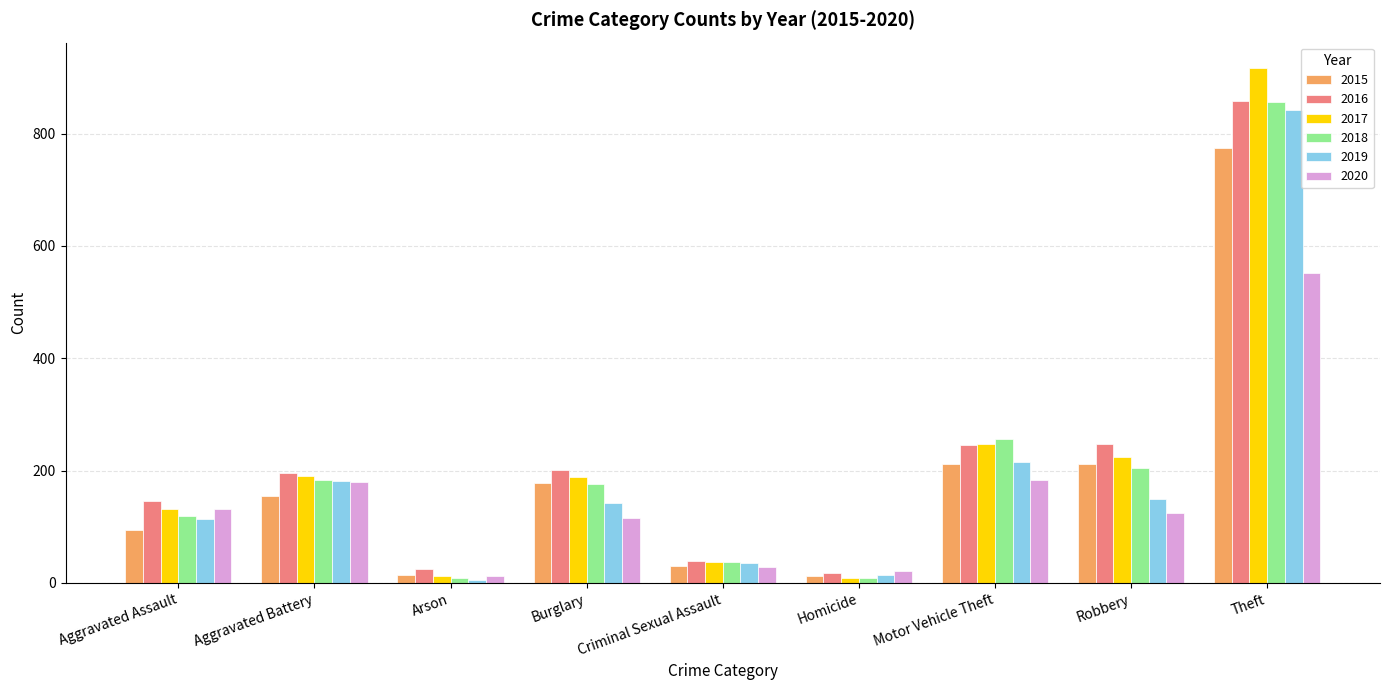

Are the bars grouped side by side (vs. stacked)?

Yes